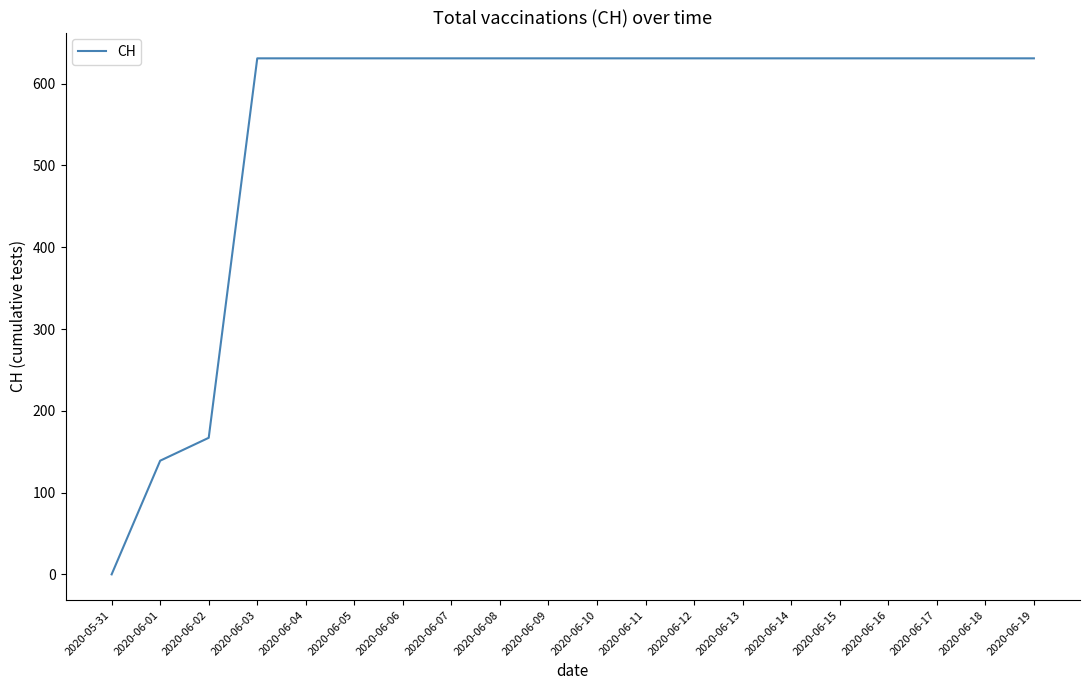

True or false: the data shows 631 at 2020-06-16.

True